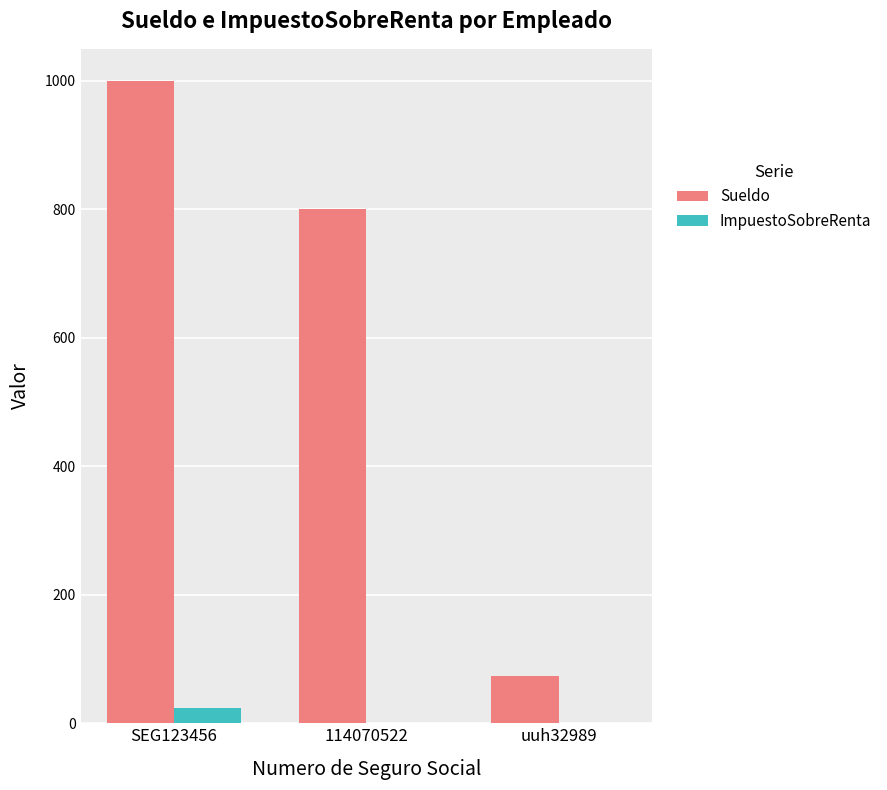

Between SEG123456 and uuh32989, which series saw the biggest shift?

Sueldo